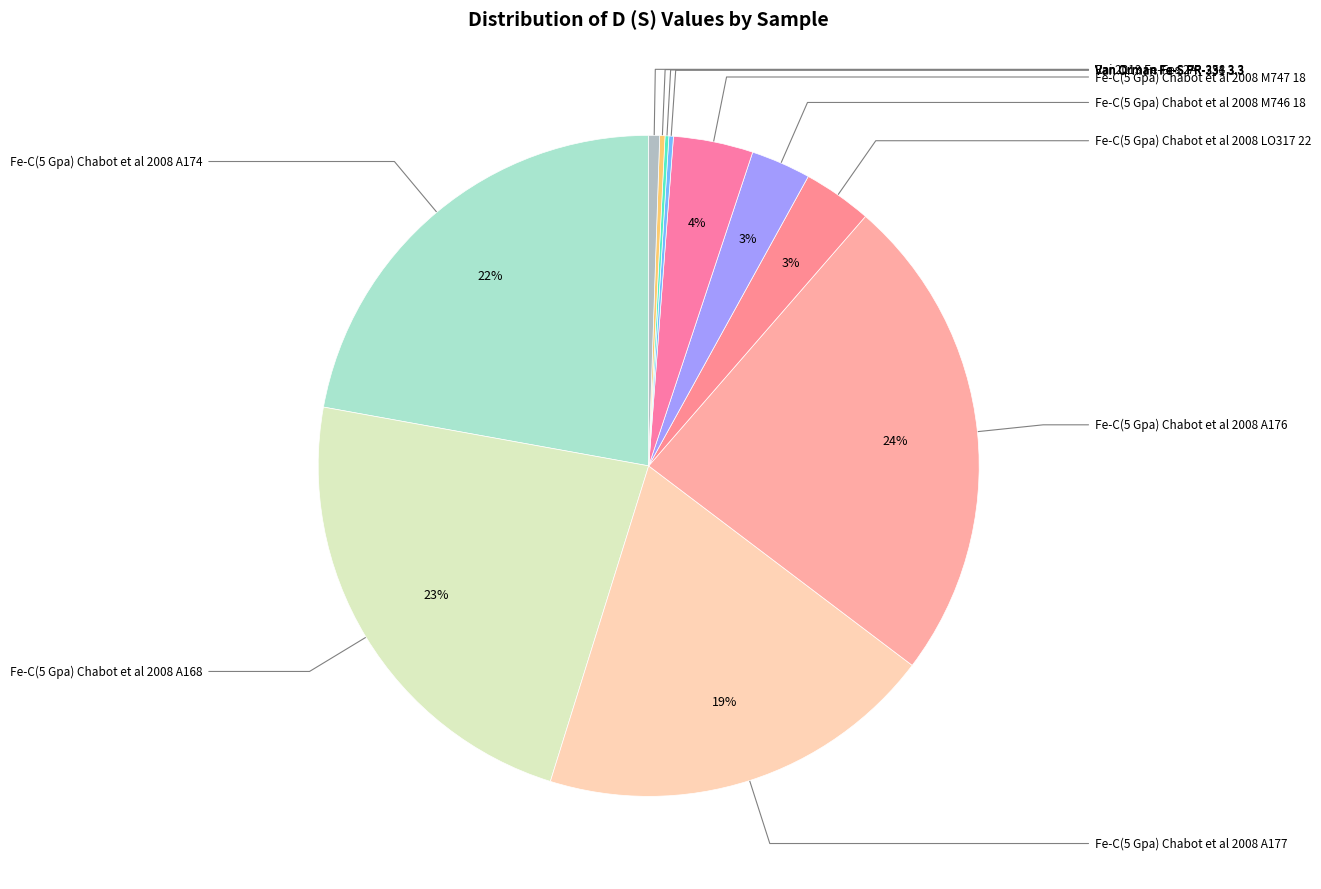

To the nearest percent, what percentage of the pie is Fe-C(5 Gpa) Chabot et al 2008 LO317 22?

3%